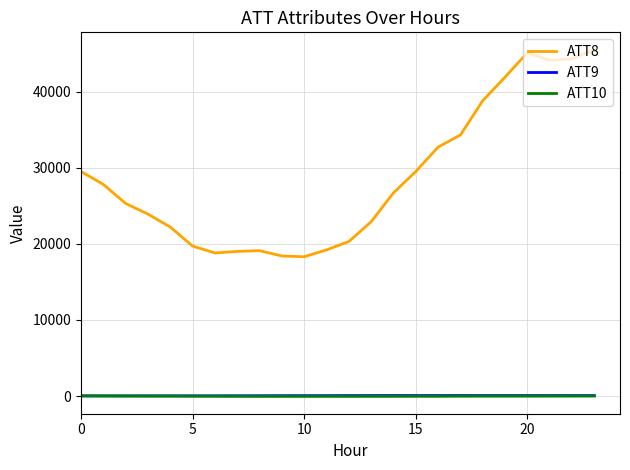

How many values in the ATT9 series are below 61?

12